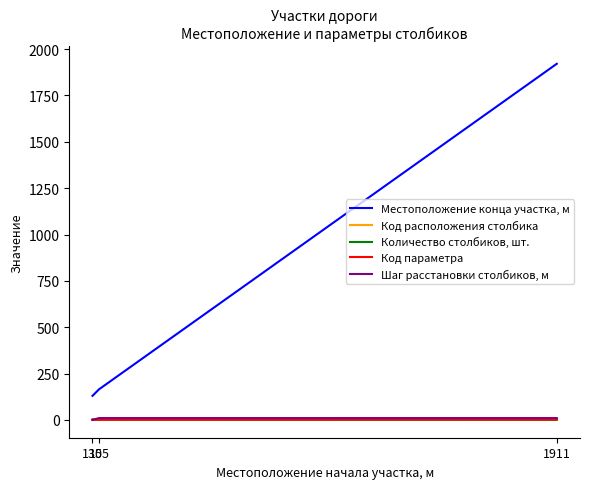

How many data points does each series have?

6